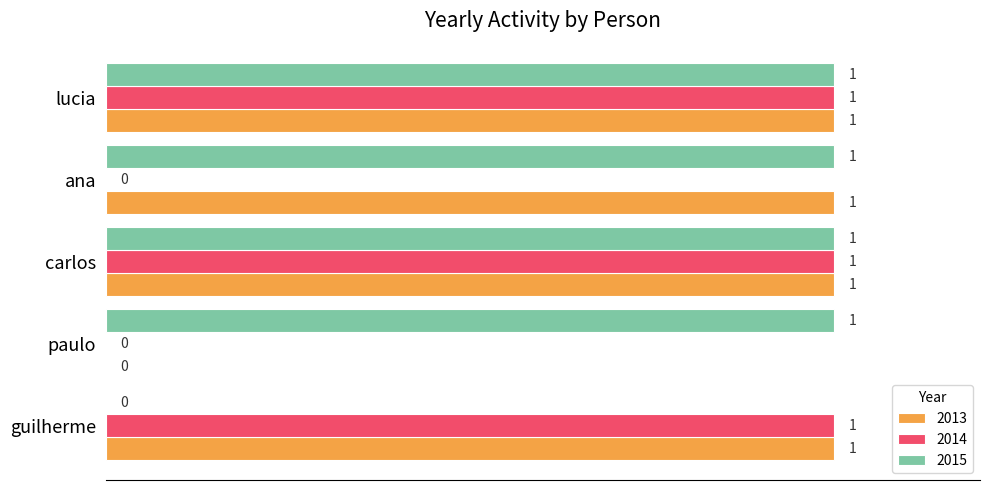

What is the total value across all series at ana?

2